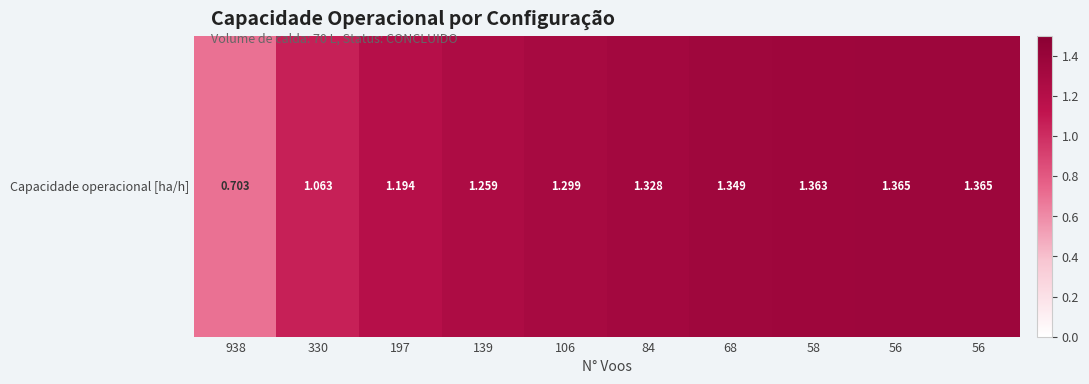

What is the change in value from 330 to 56?

+0.3